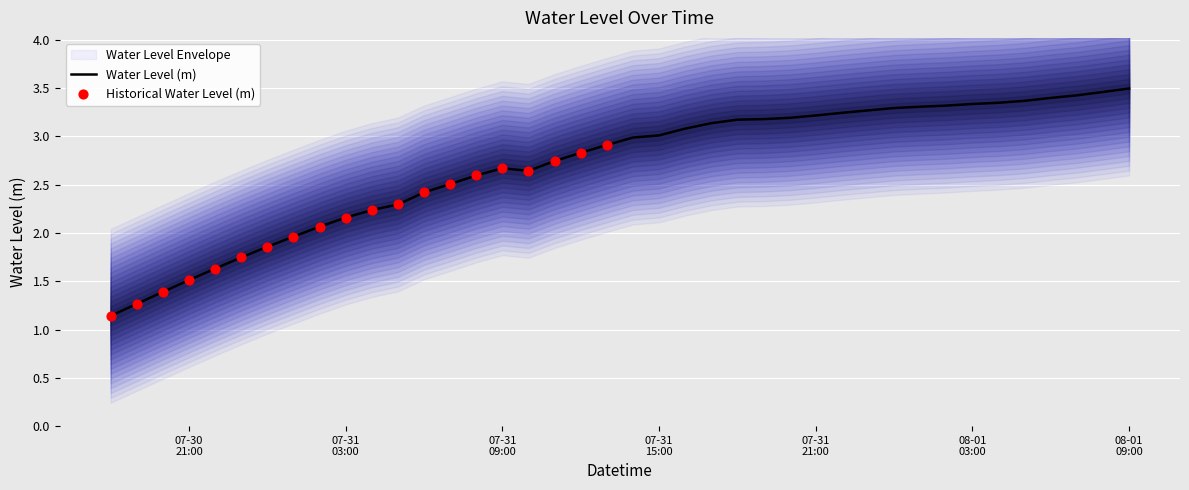

What is the highest value of the Water Level (m) series?

3.5